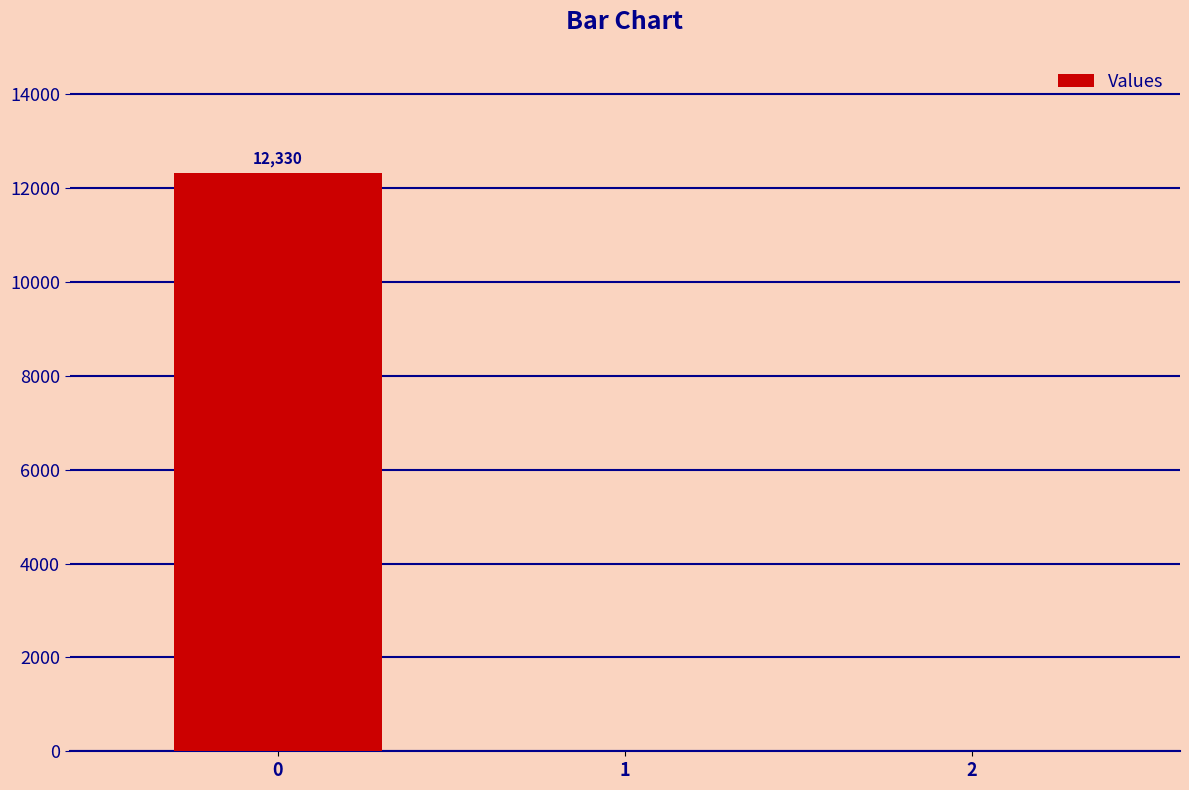

What is the maximum value shown in the chart?

12330.5